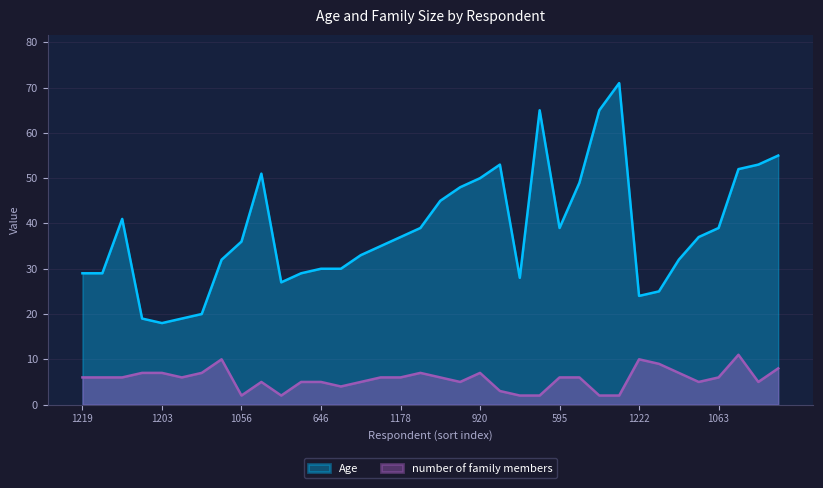

Rank the series at 362 from lowest to highest value.

number of family members, Age